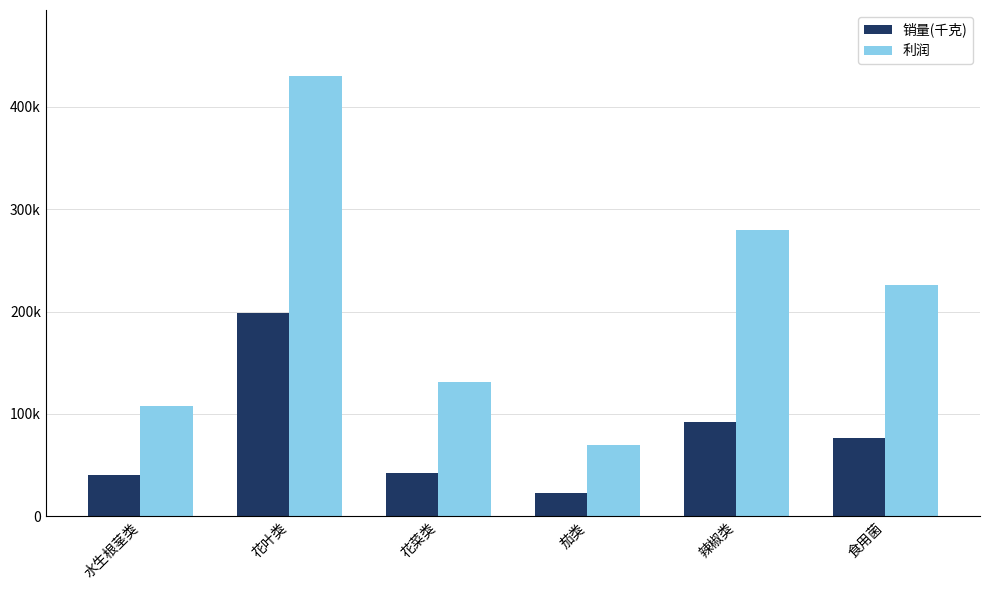

What are all the series names shown in the legend?

销量(千克), 利润